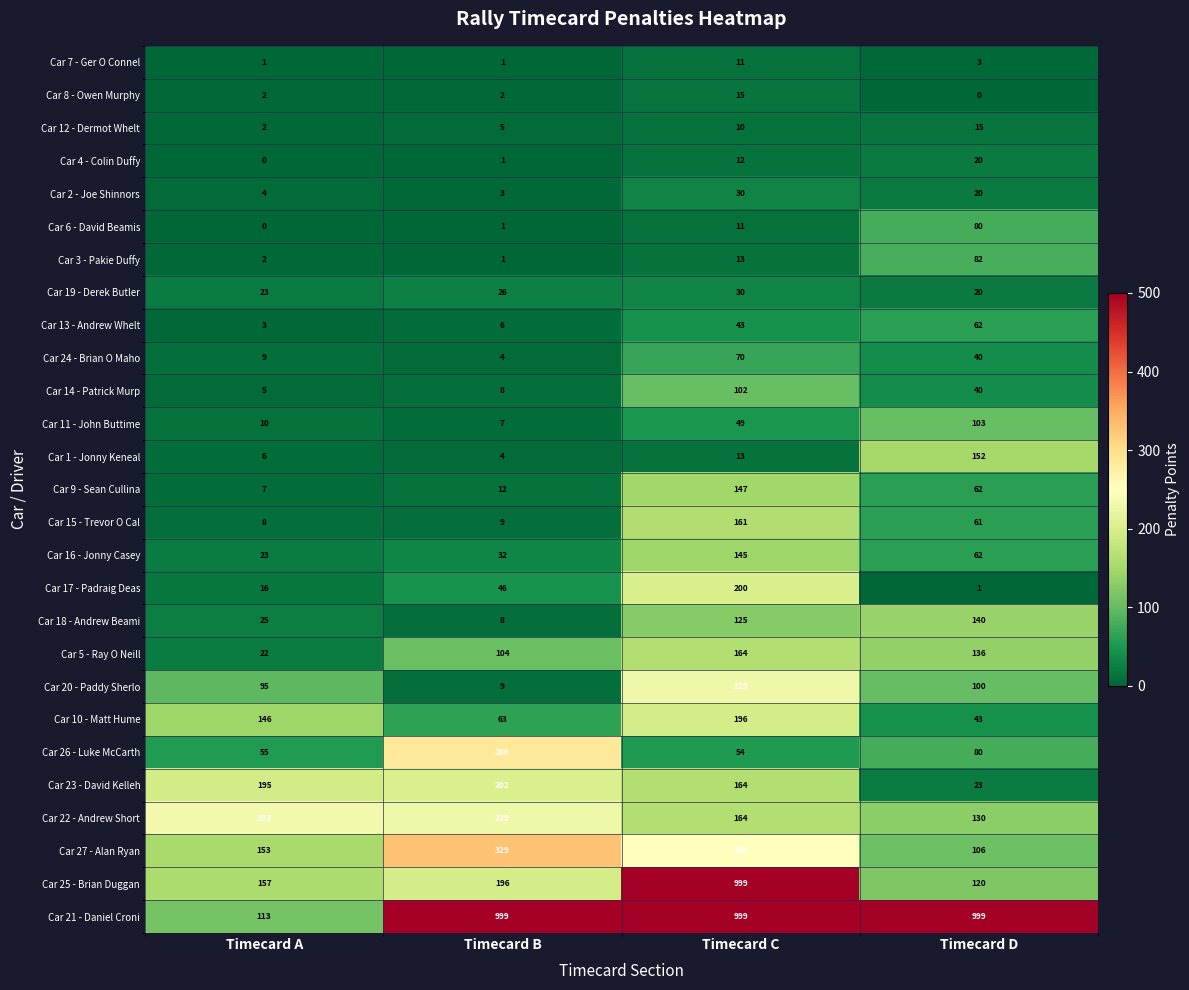

Which series has the largest total across all categories?

Car 21 - Daniel Croni